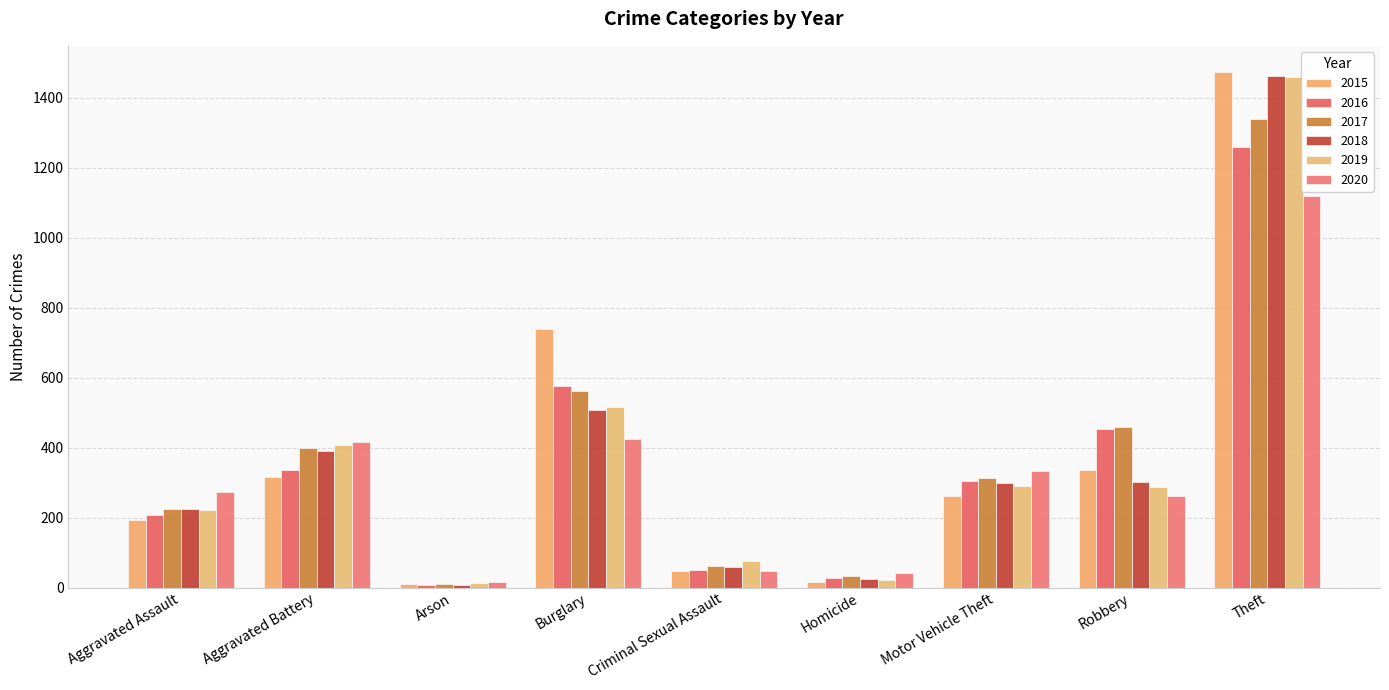

What is the difference between the highest and lowest values at Robbery?

197